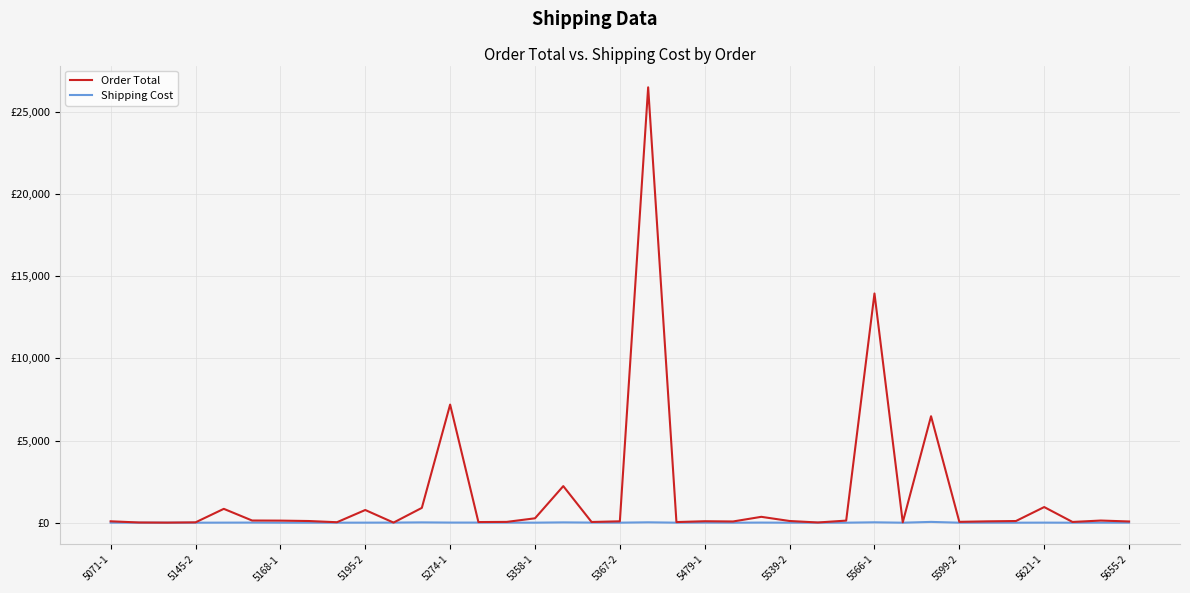

Does the chart display data point markers on the line(s)?

No